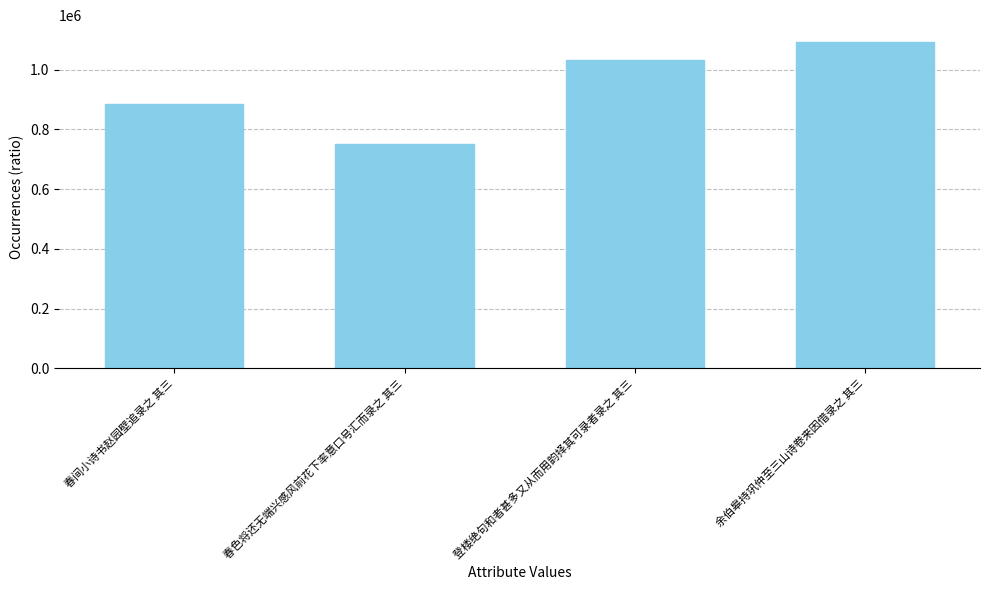

True or false: the data shows 453382 at 登楼绝句和者甚多又从而用韵择其可录者录之 其三.

False